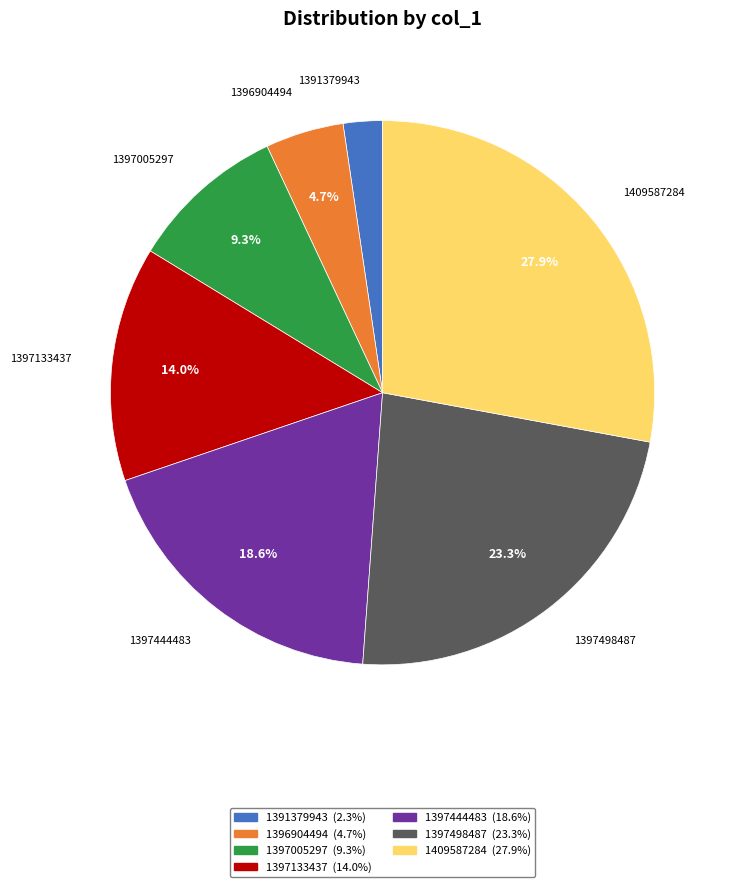

Is there any slice that represents more than half of the pie?

No